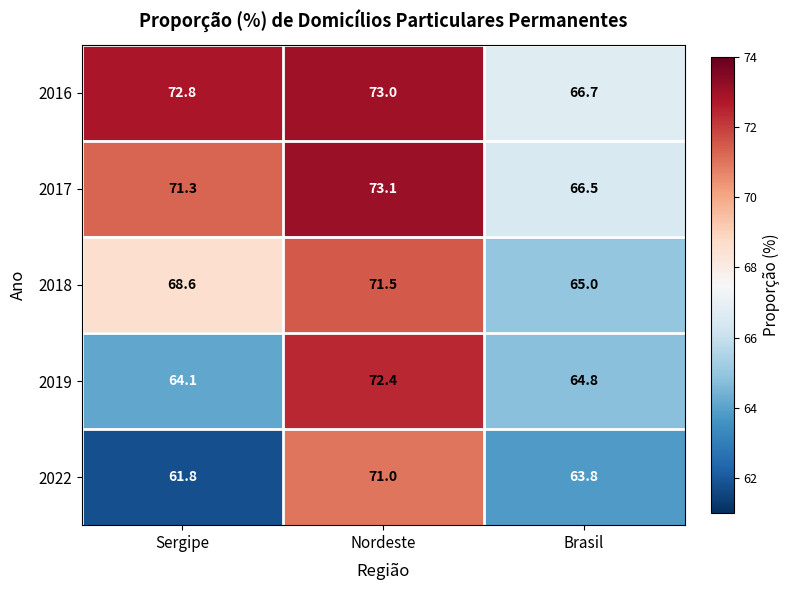

What is the maximum value shown in the chart?

73.1